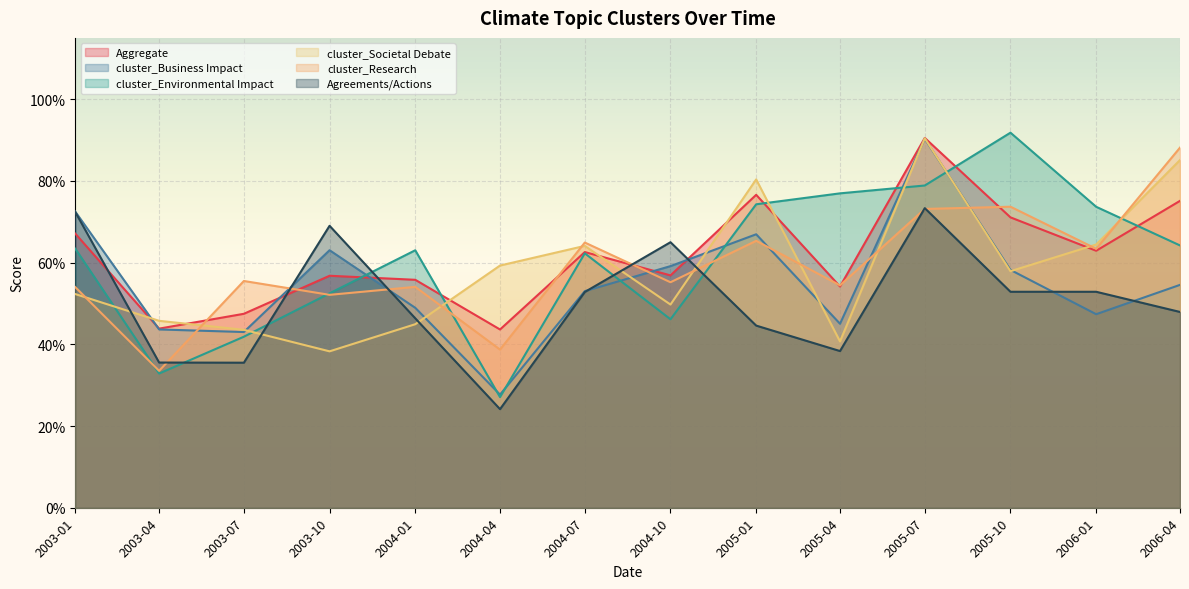

How many times do cluster_Business Impact and Agreements/Actions cross each other?

6